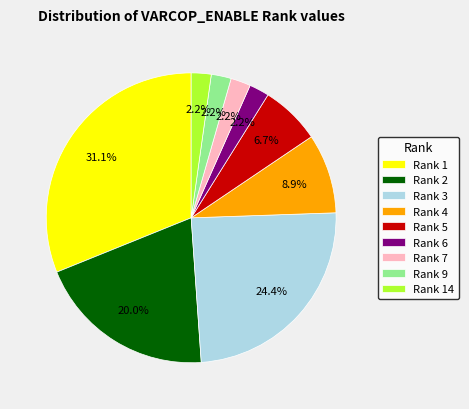

Is there any slice that represents more than half of the pie?

No